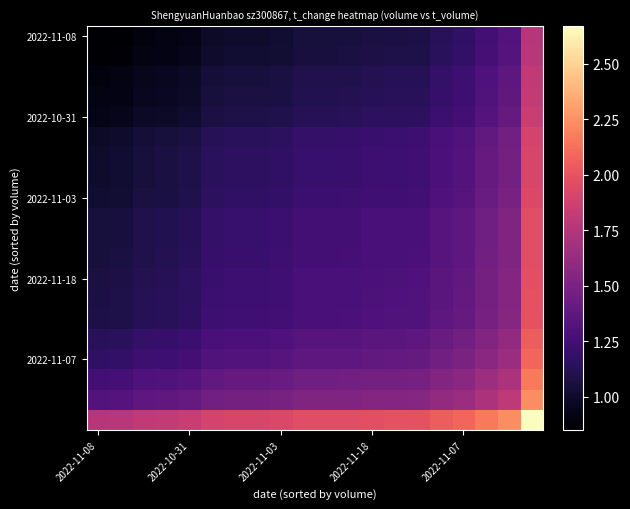

How many data points does each series have?

20